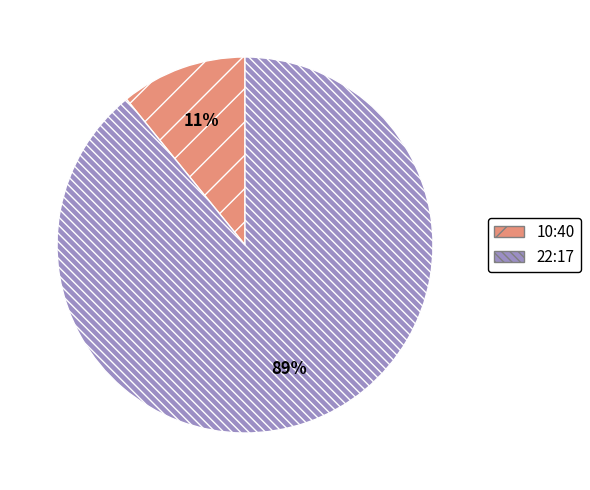

Which slice represents more than half of the pie?

22:17